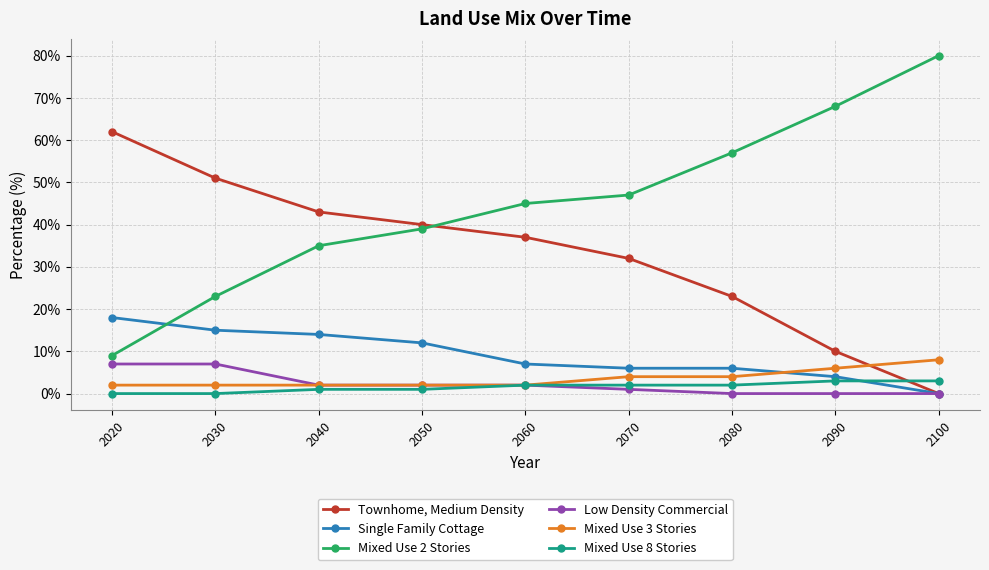

What are all the series names shown in the legend?

Townhome, Medium Density, Single Family Cottage, Mixed Use 2 Stories, Low Density Commercial, Mixed Use 3 Stories, Mixed Use 8 Stories